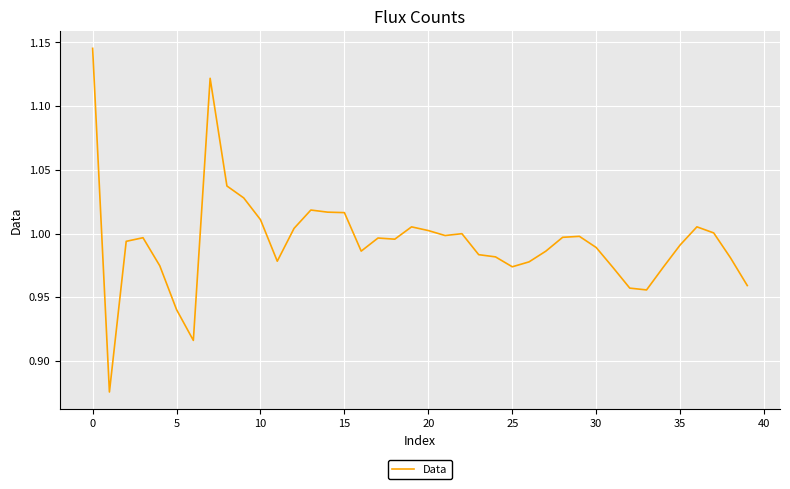

Does the chart display data point markers on the line(s)?

No